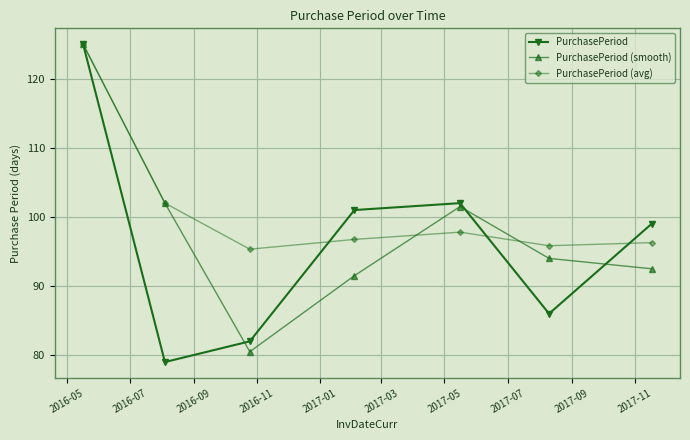

How many distinct data groups are displayed?

3